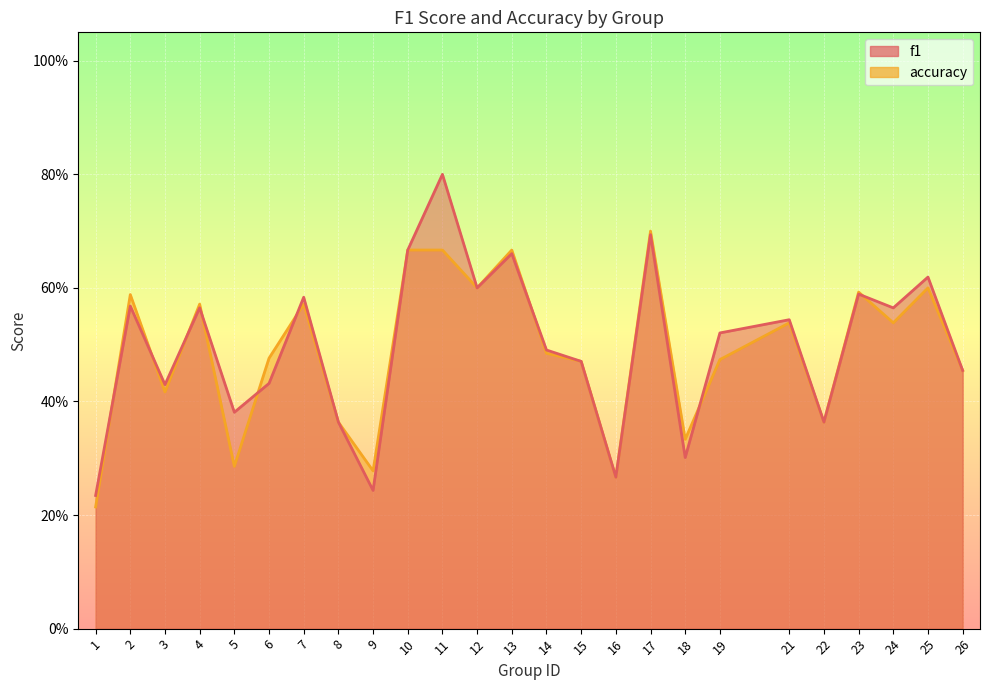

What is the lowest value of the accuracy series?

0.2